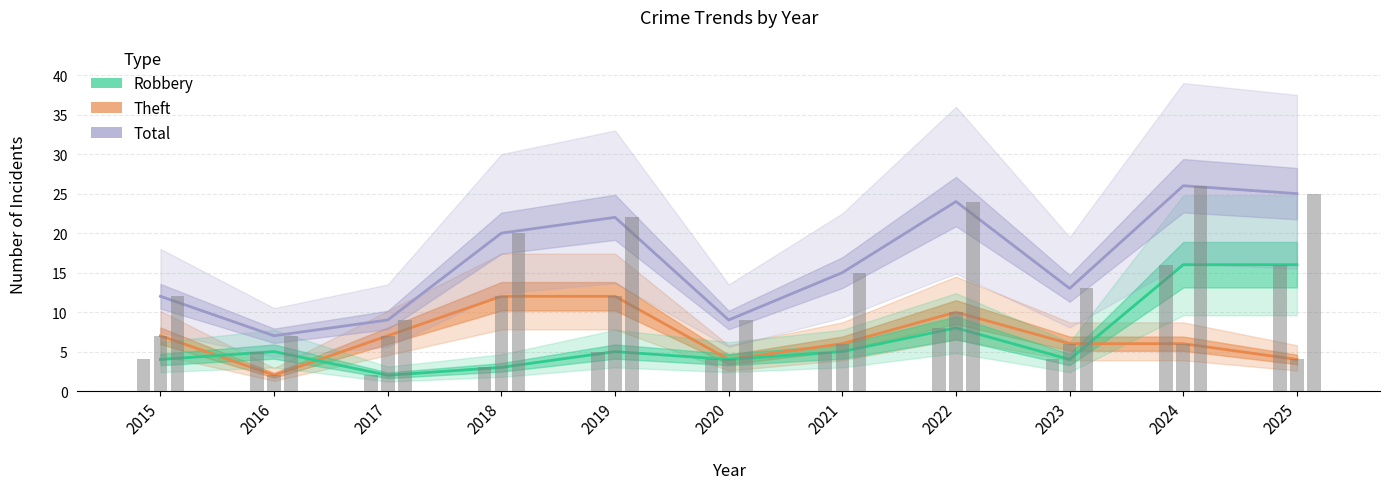

What is the sum of the Robbery values at 2024 and 2015?

20